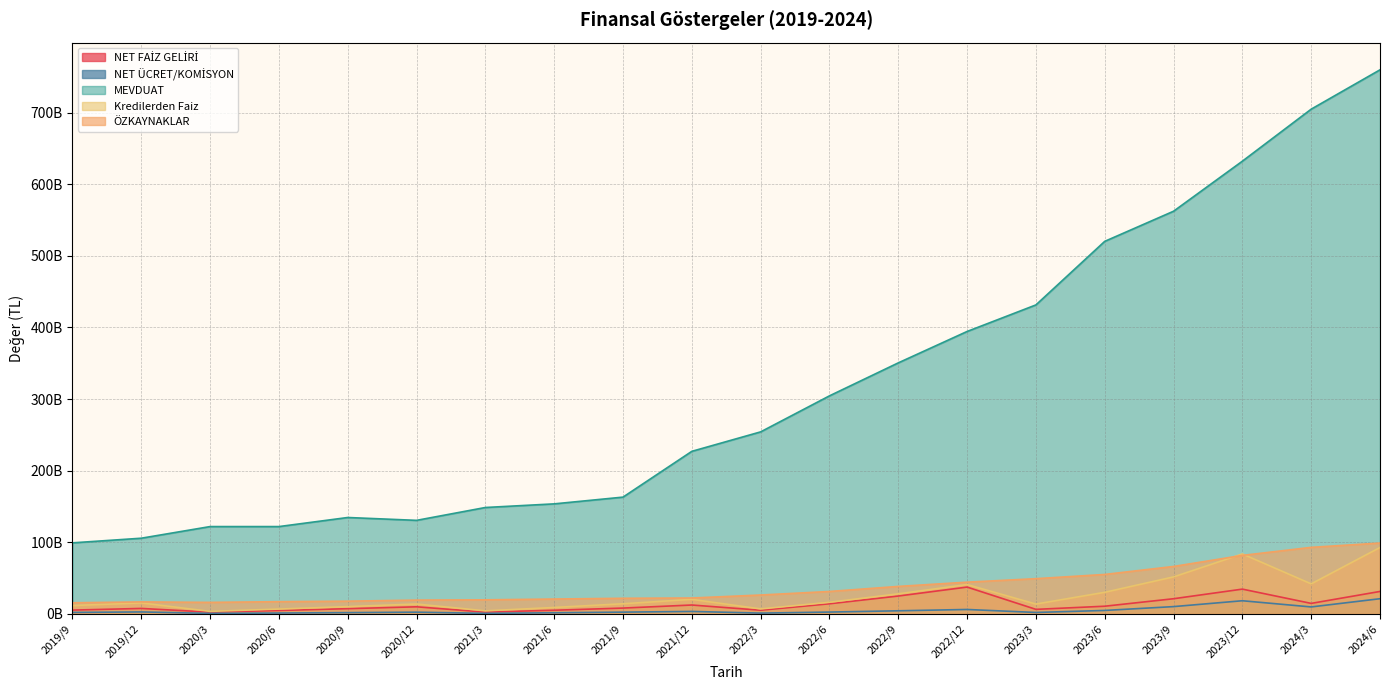

How many lines are shown in the chart?

5